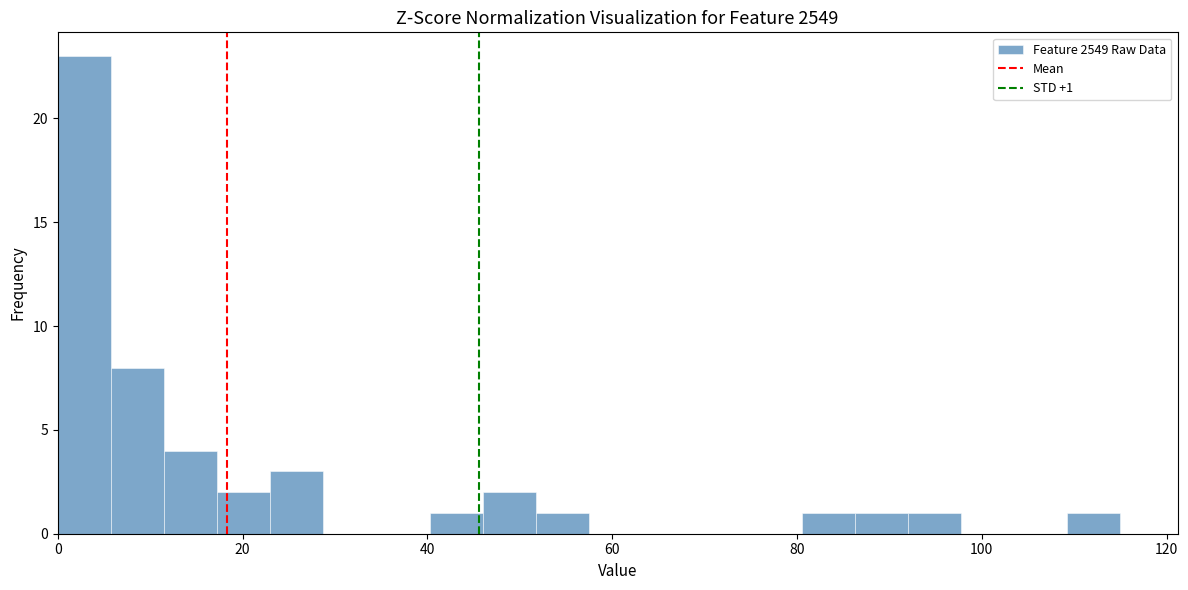

Around what value on the x-axis is the tallest bar? Give the approximate position of its centre, as read against the axis.

2